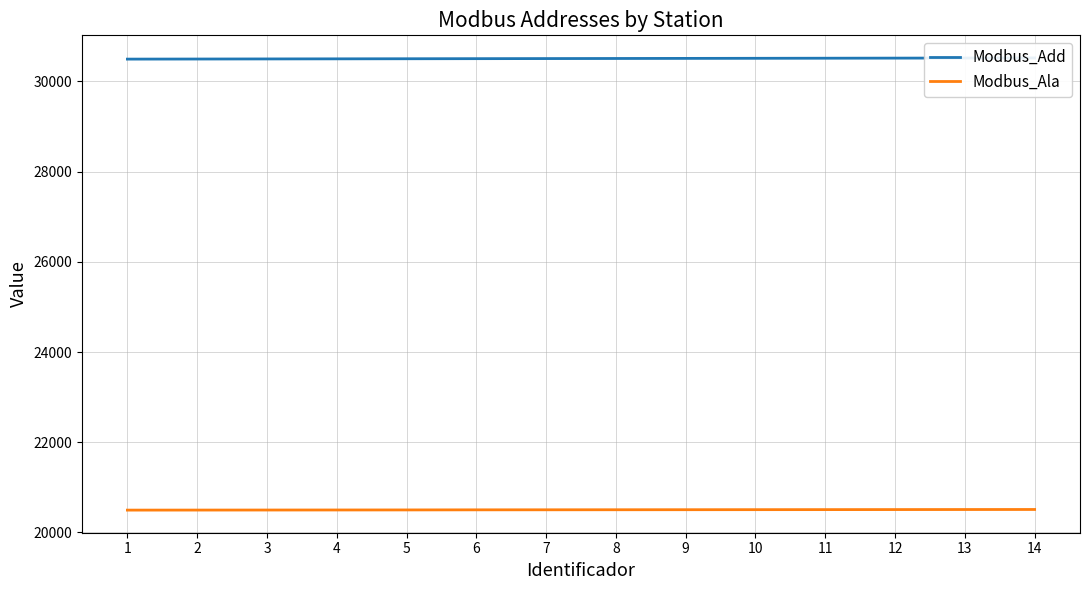

Between 4 and 12, which series saw the biggest shift?

Modbus_Add